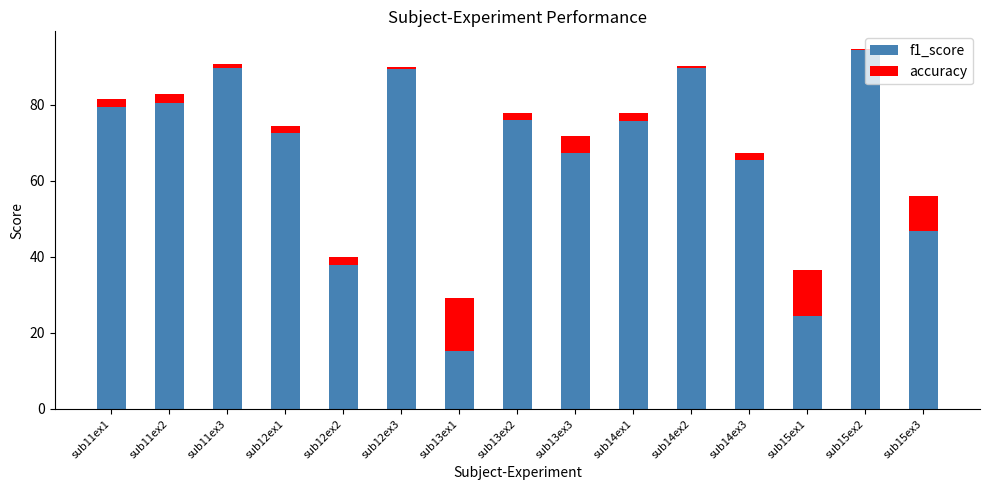

At which label does f1_score reach its peak?

sub15ex2